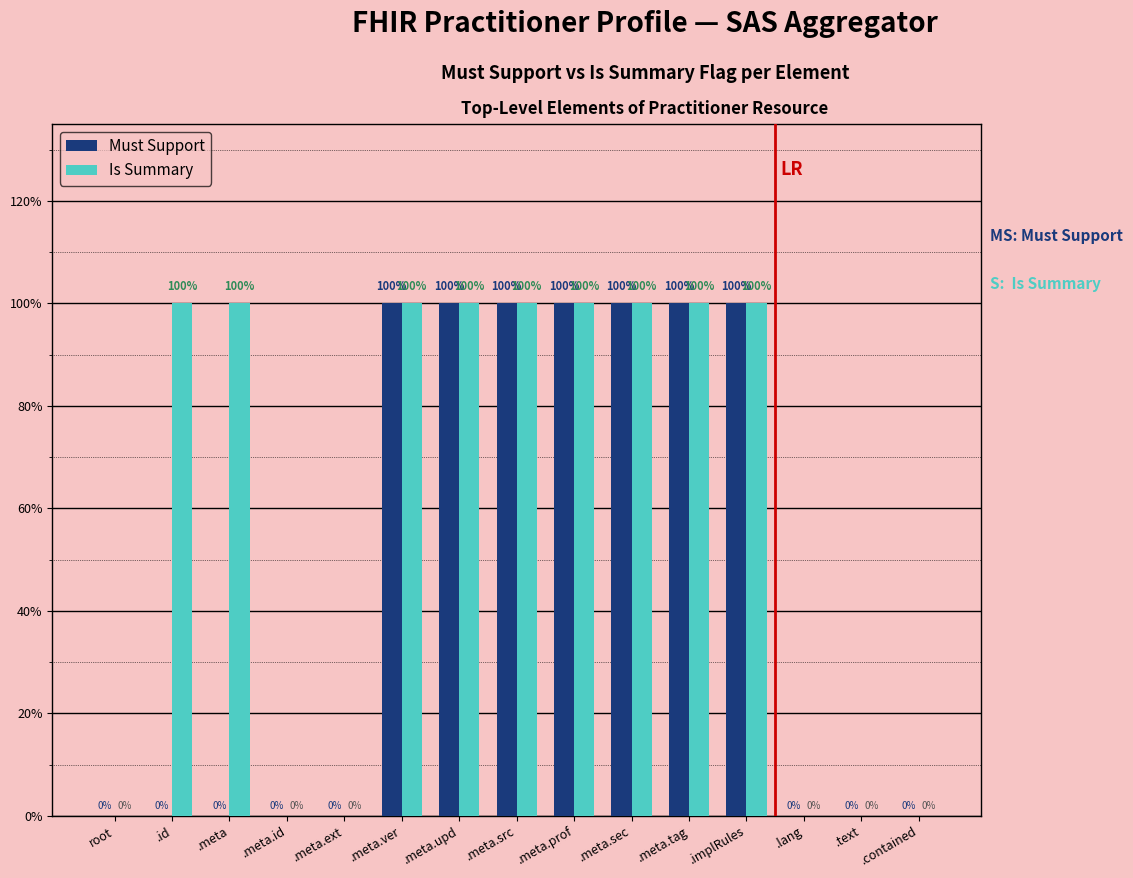

Does the chart contain stacked bars?

No